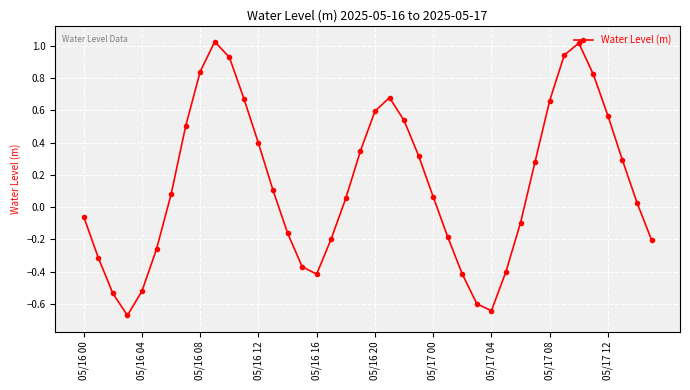

How many points are higher than both their immediate neighbors (excluding endpoints)?

3